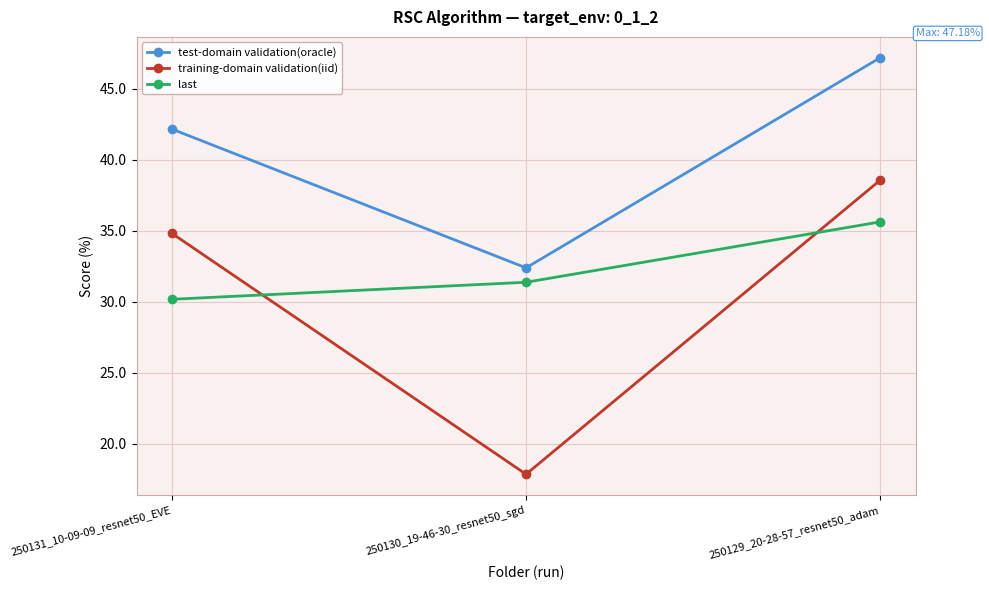

What is the difference between the training-domain validation(iid) values at 250129_20-28-57_resnet50_adam and 250131_10-09-09_resnet50_EVE?

3.7